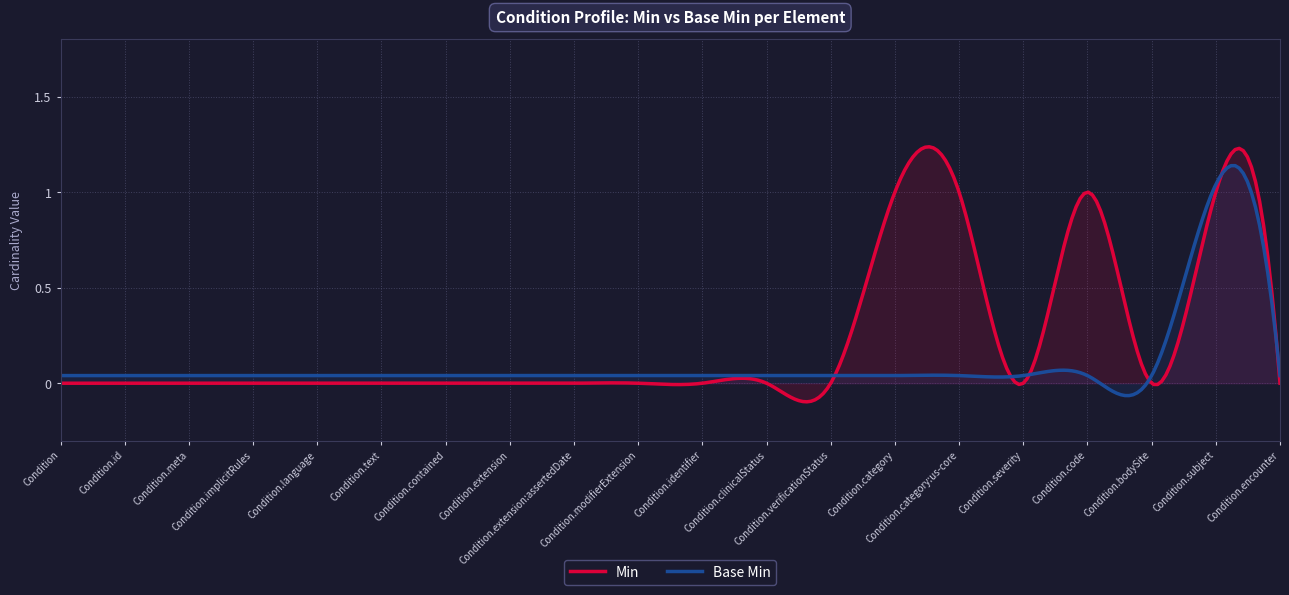

Rank the series by their average value, from highest to lowest.

Min, Base Min